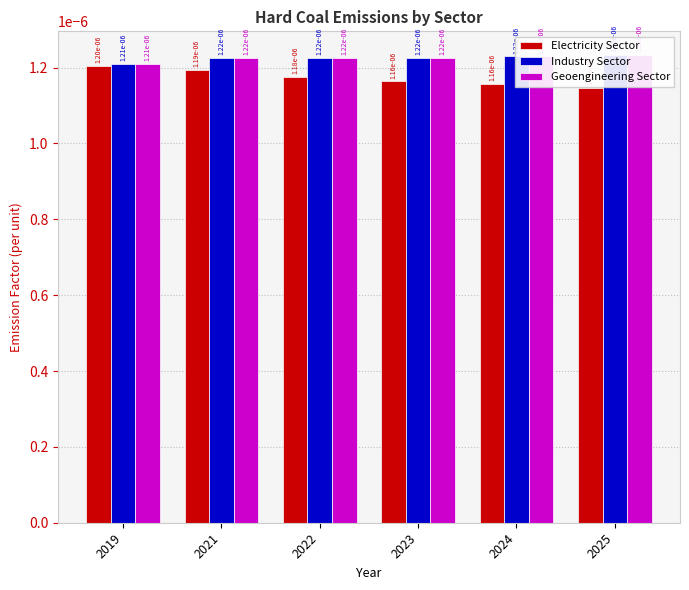

Is the value of Industry Sector at 2025 greater than the value of Geoengineering Sector at 2022?

Yes